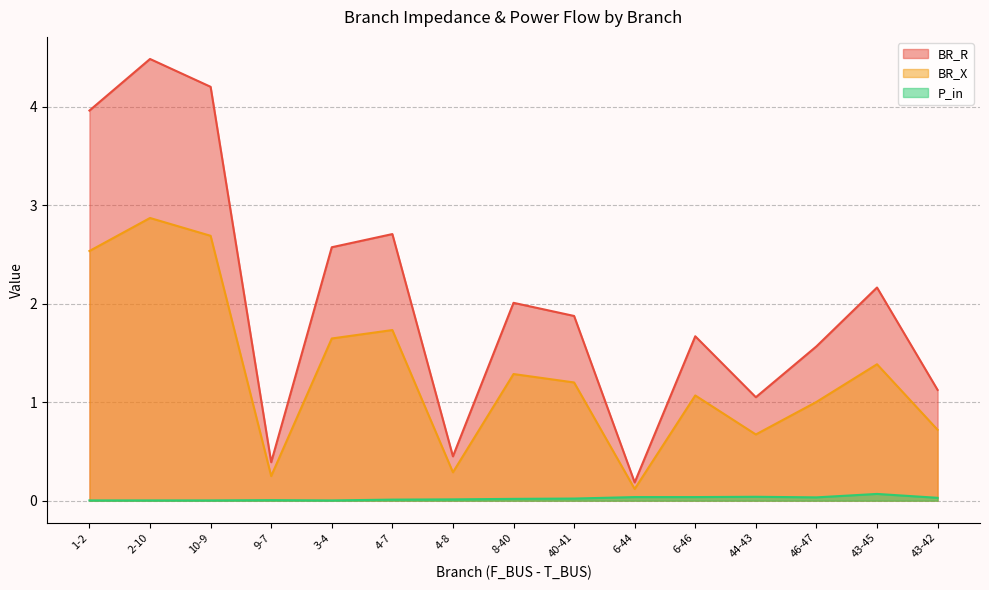

Rank the series by their average value, from lowest to highest.

P_in, BR_X, BR_R